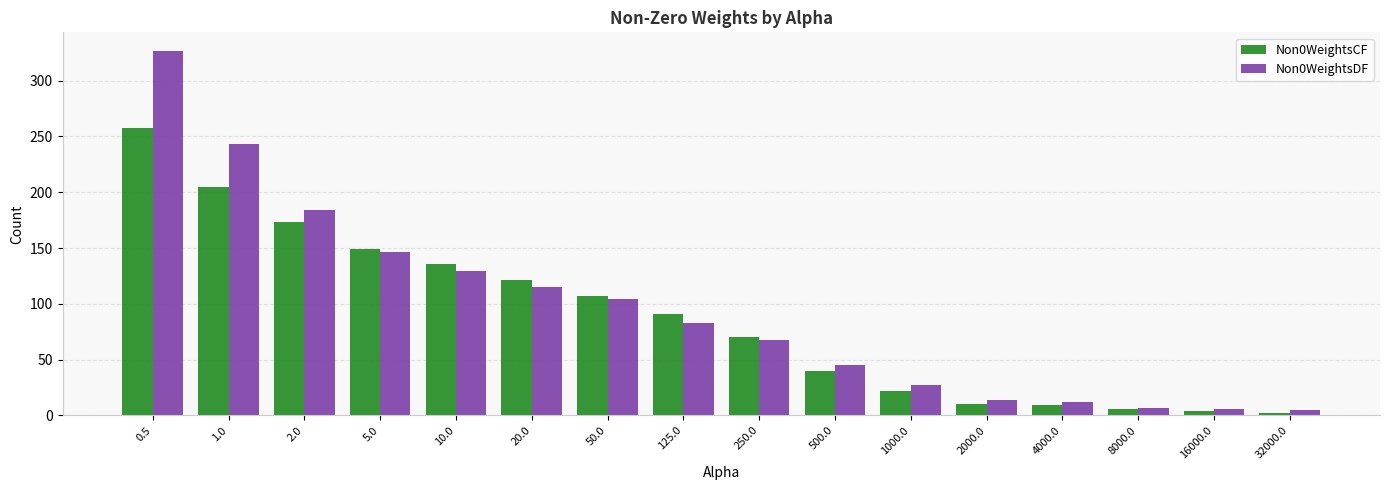

What position from the right is 0.5?

16